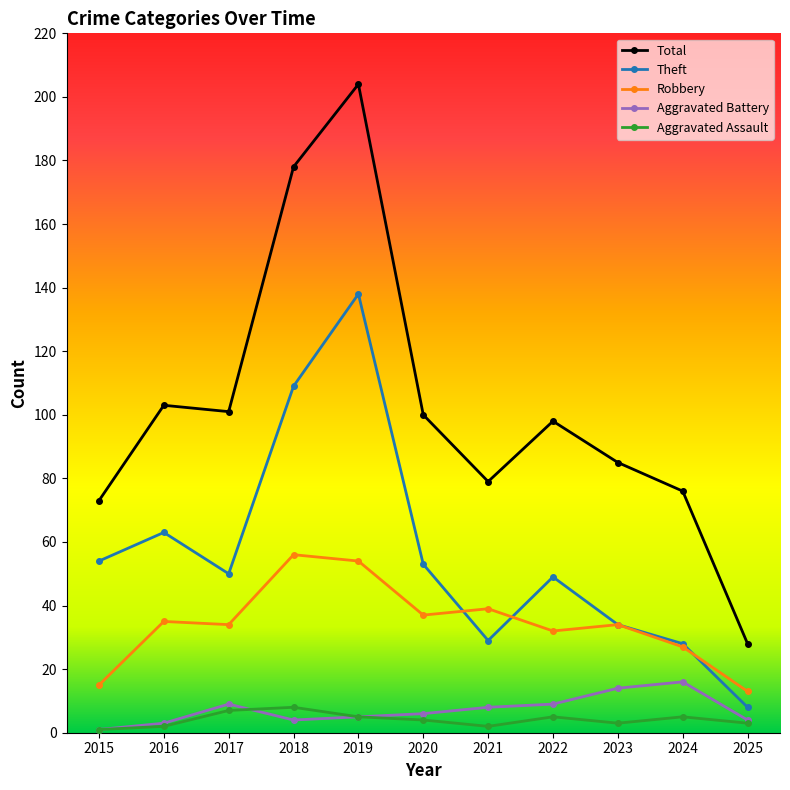

What is the maximum value shown in the chart?

204